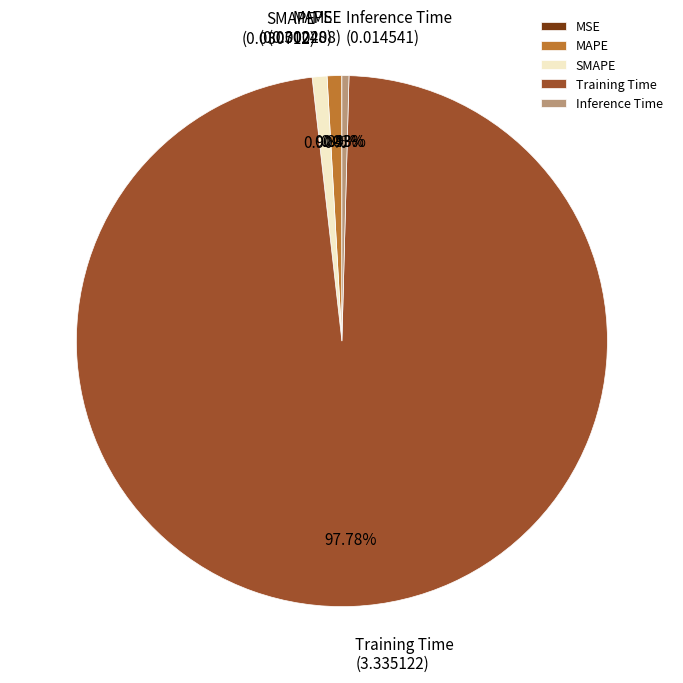

Is the sum of Inference Time and MAPE greater than half?

No